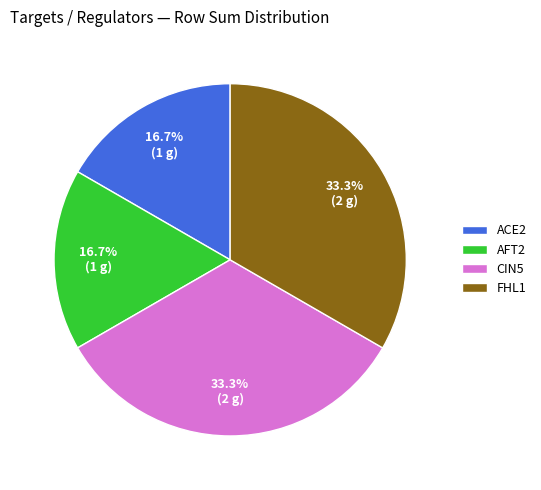

Does FHL1 represent more than half of the total?

No